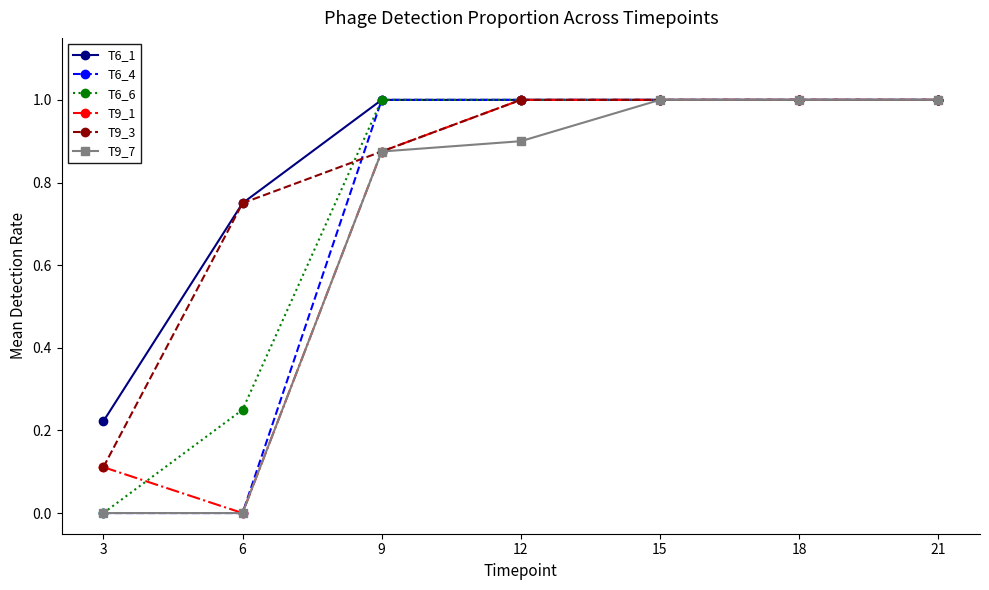

The value of T6_1 at 9 is 1.6. True or false?

False